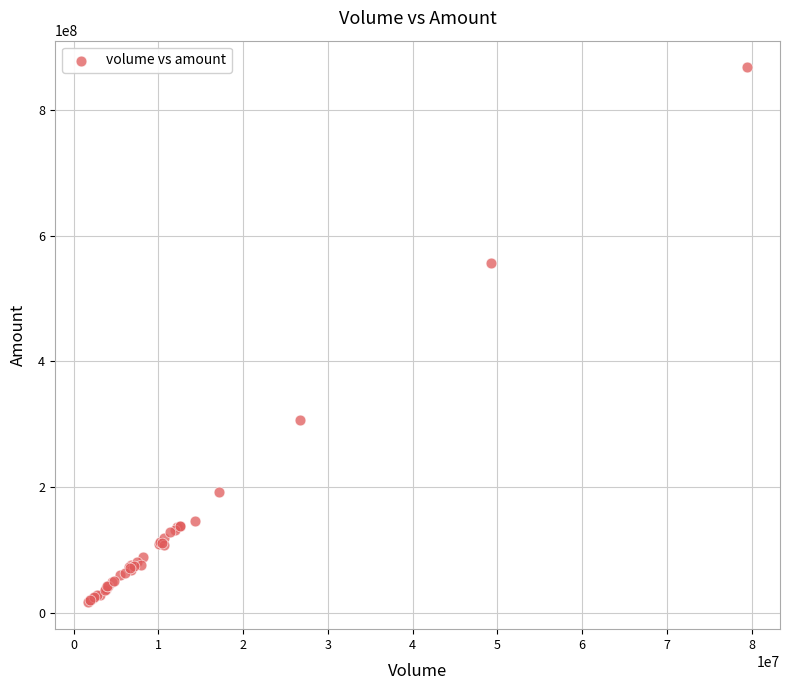

What Y value in the scatter plot is closest to 442082927?

556099538